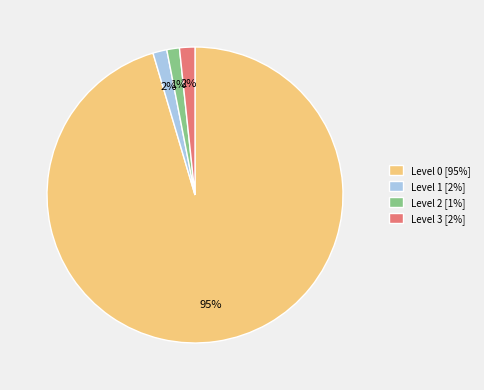

Is it true that Level 2 [1%] is 1% of the pie?

True